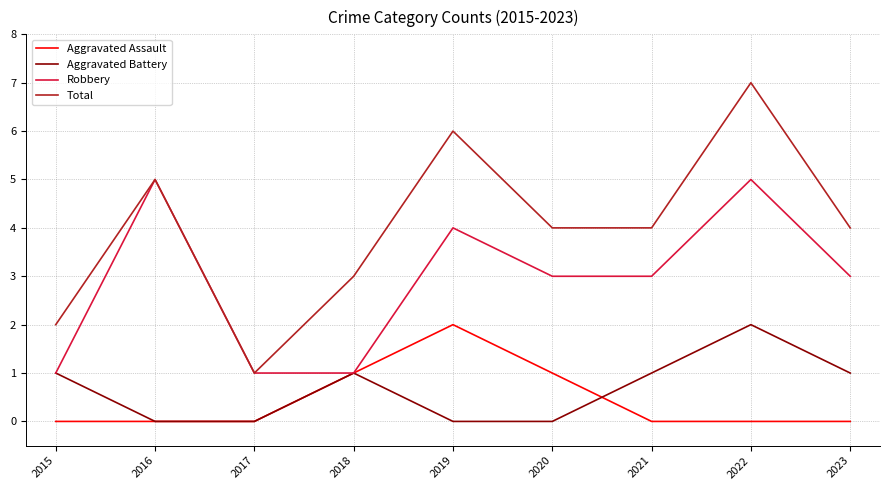

Does the chart display data point markers on the line(s)?

No